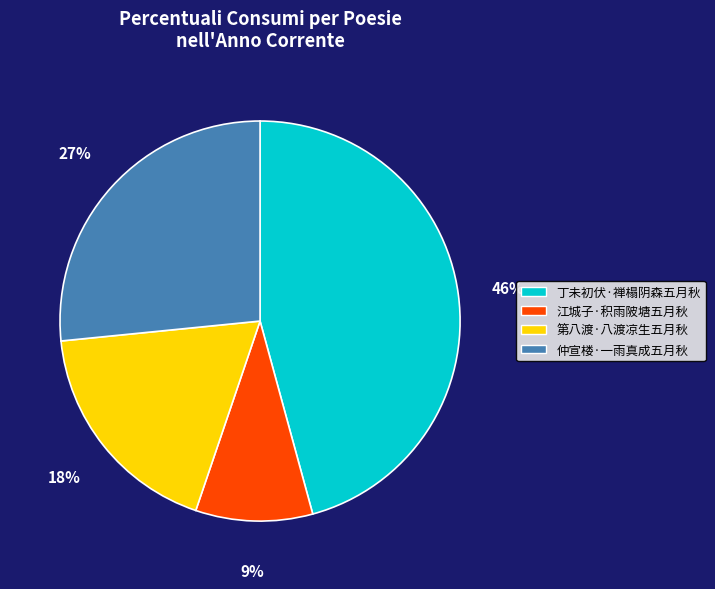

Between 丁未初伏·禅榻阴森五月秋 and 第八渡·八渡凉生五月秋, which is larger?

丁未初伏·禅榻阴森五月秋